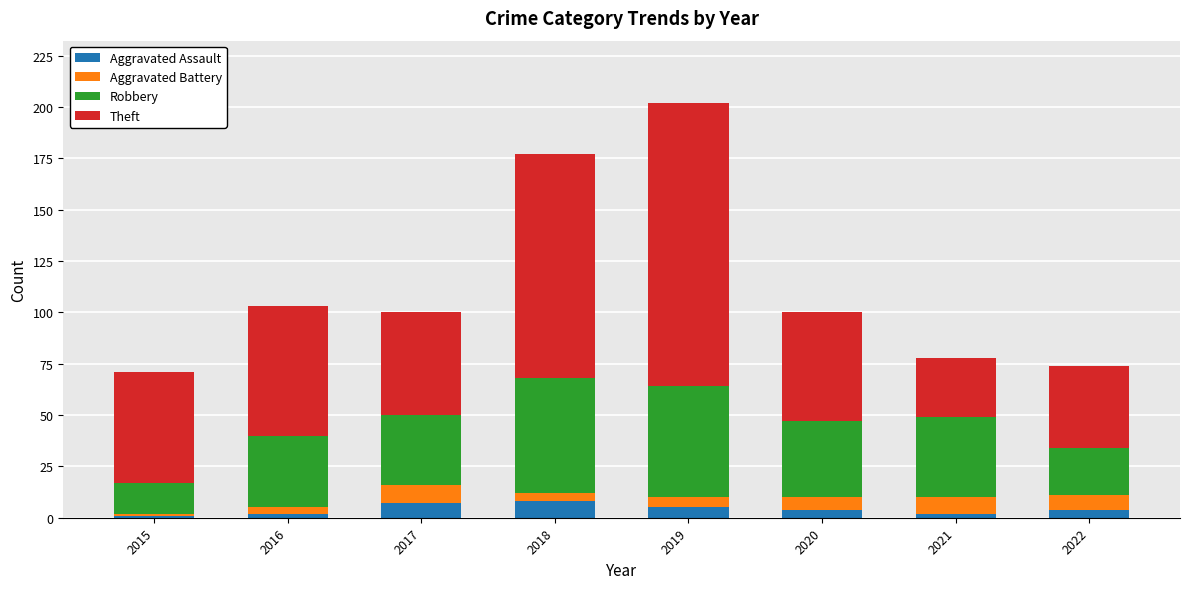

What is the average value of the Aggravated Assault series?

4